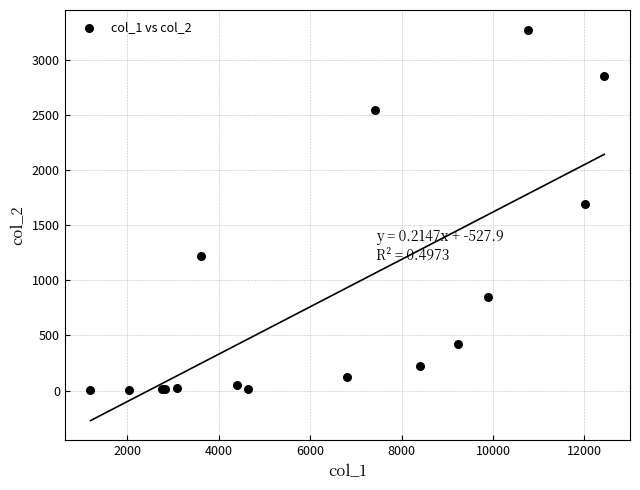

What Y value in the scatter plot is closest to 1638?

1690